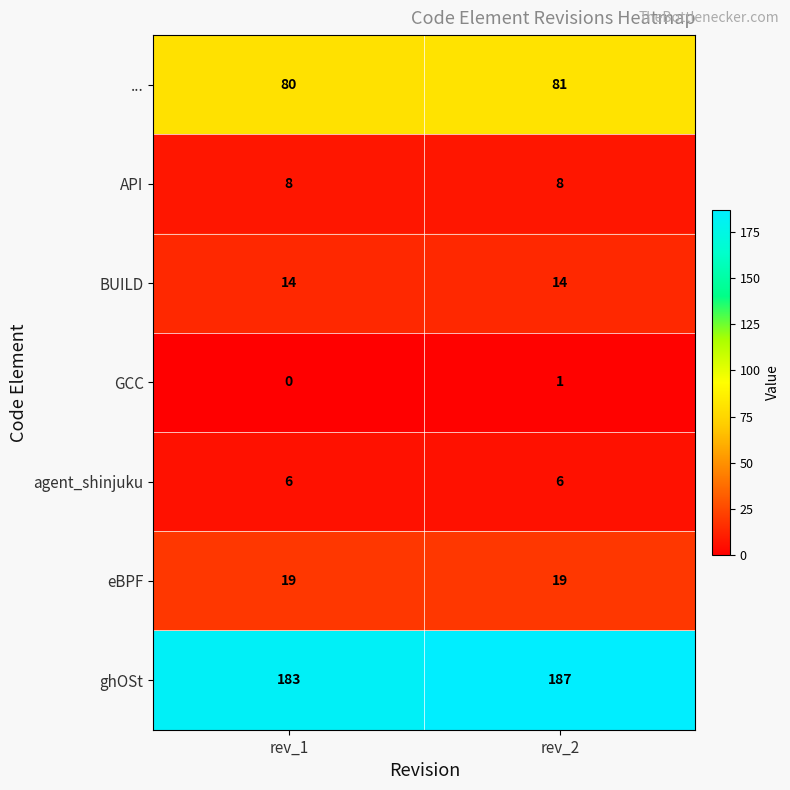

At which category is the sum across all series the highest?

rev_2